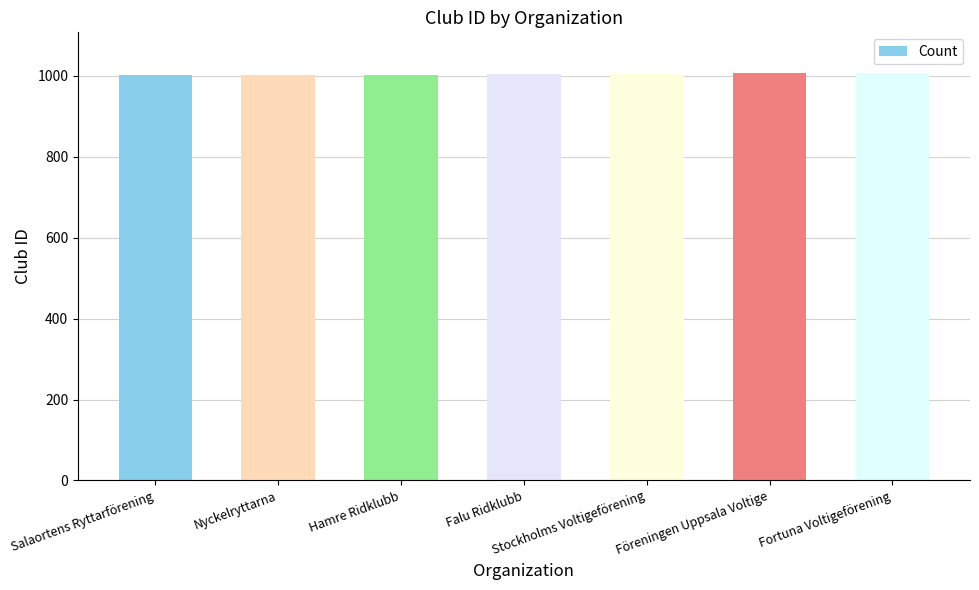

What is the sum of the values at Salaortens Ryttarförening and Föreningen Uppsala Voltige?

2007